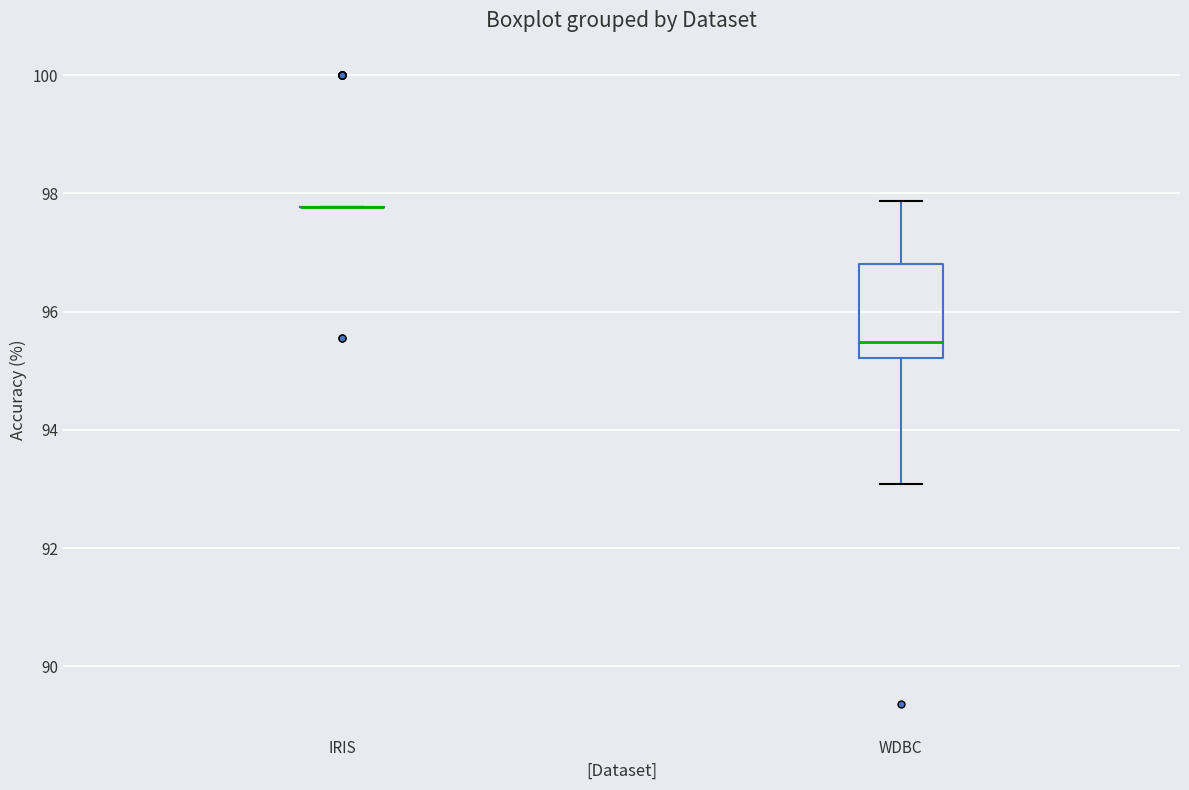

Reading left to right, transcribe this box plot: for each box, give where its median line is, the range the box spans, and where its two whiskers end, as read against the y-axis. The values are not printed on the chart, so give them approximately, as read against the axis.

IRIS: box collapsed to a line at 97.8, whiskers 97.8 to 97.8
WDBC: median 95.4, box 95.2 to 96.8, whiskers 93.0 to 97.8